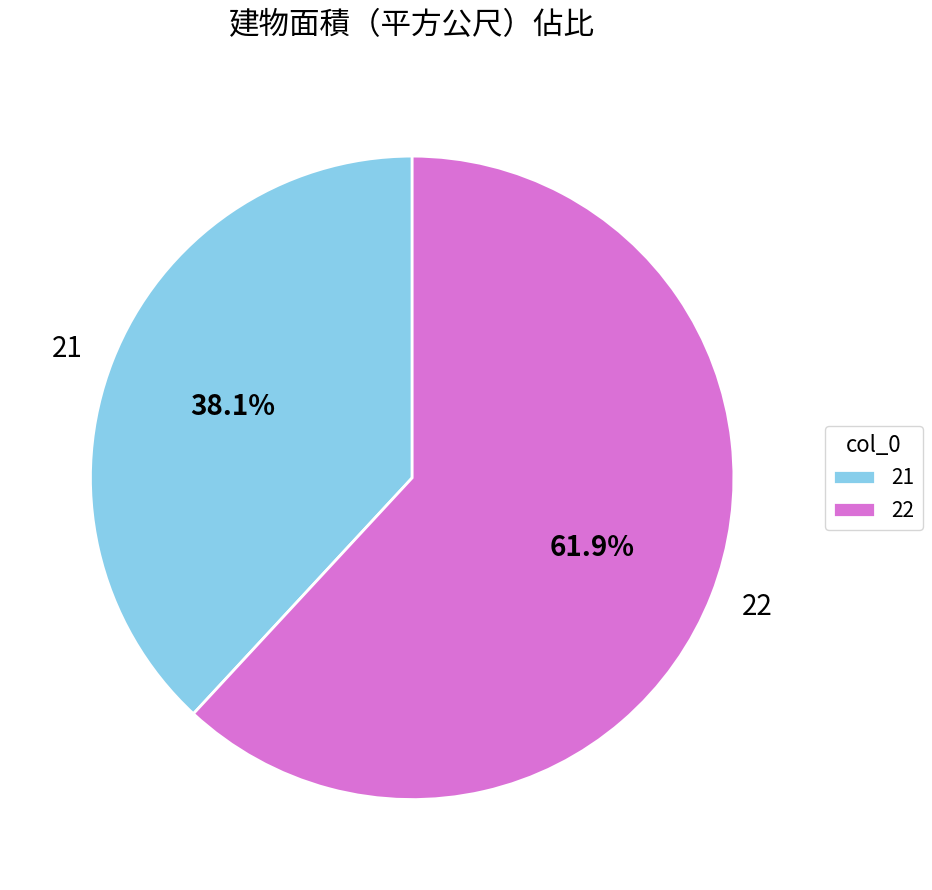

What is the smallest slice in the pie chart?

21